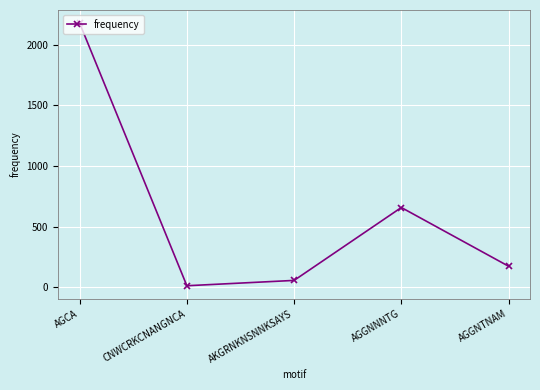

What position from the right is AGGNTNAM?

1